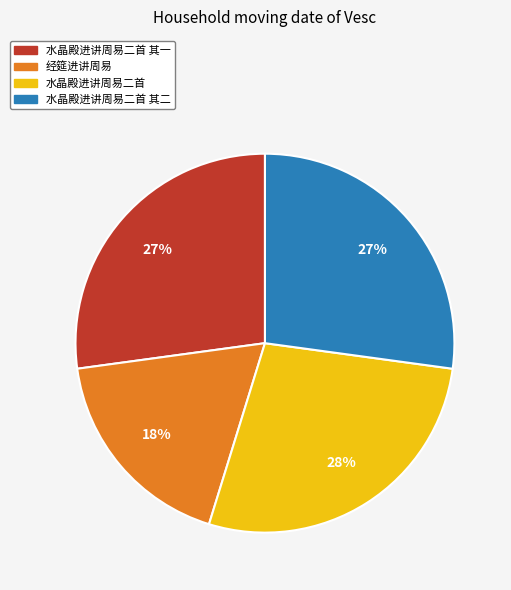

Does any single category account for the majority?

No